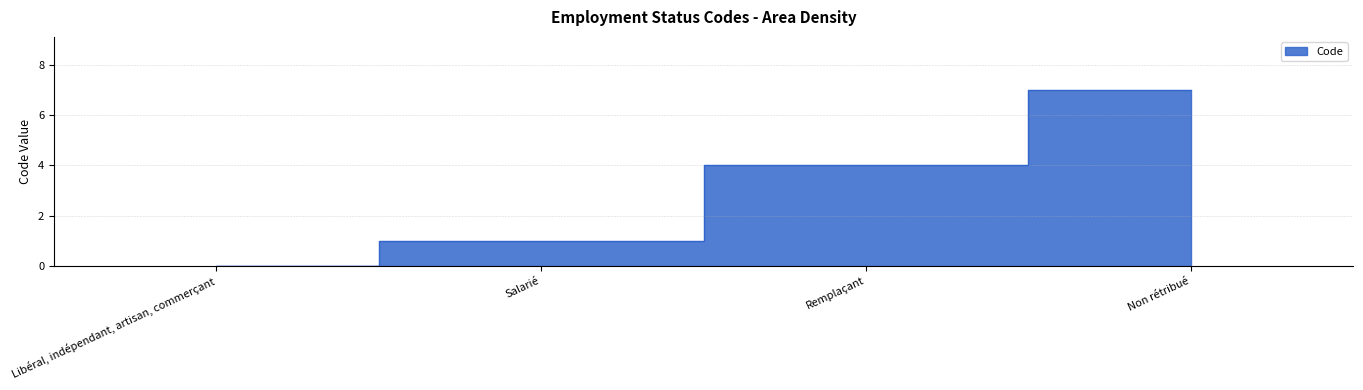

How many data points are less than 4?

2